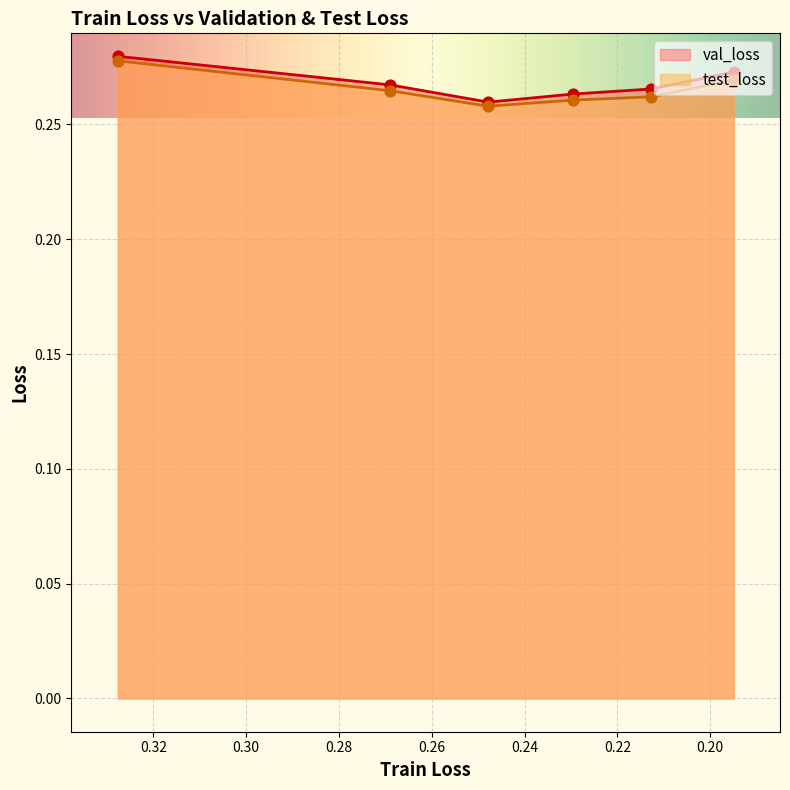

Which series reaches the minimum Y coordinate?

test_loss